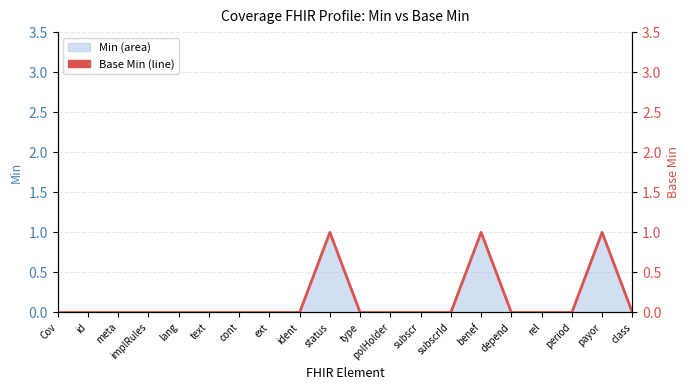

How many values exceed 0?

3